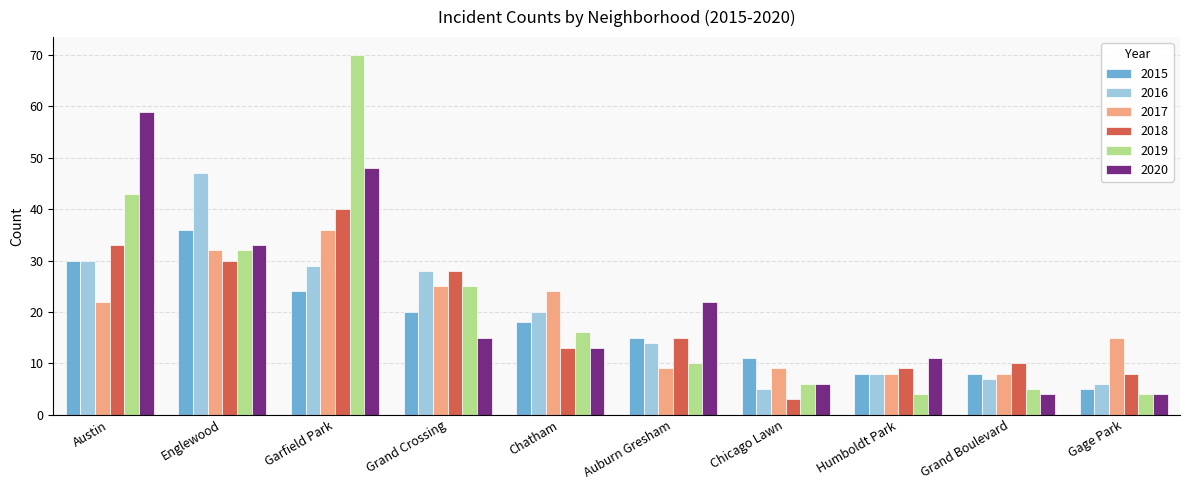

At which label is 2015 closest to 20?

Grand Crossing